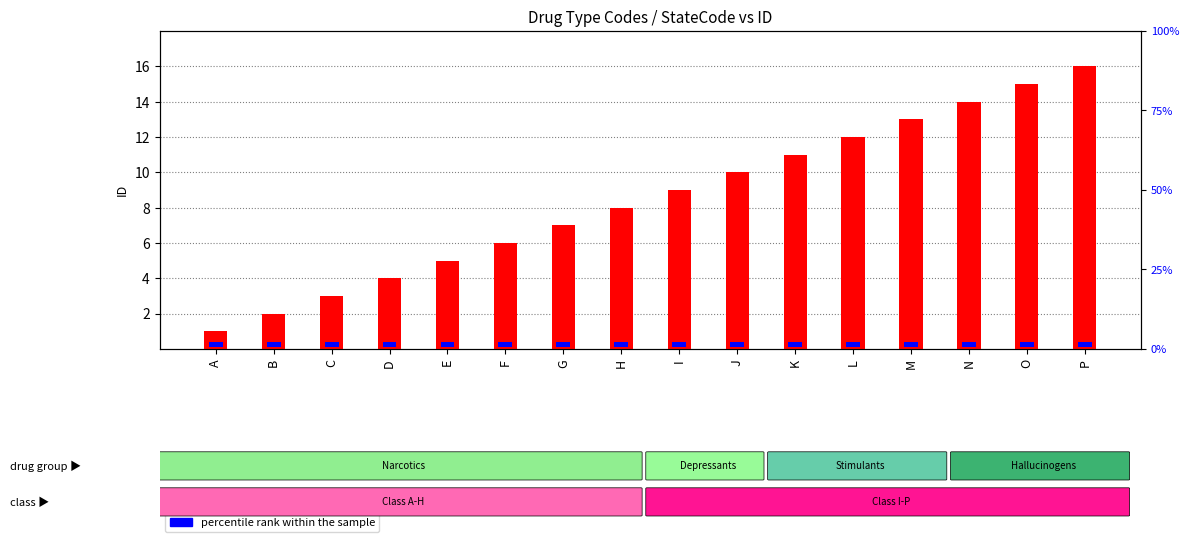

What is the value of the percentile rank within the sample bar at the 1st from the left?

0.3